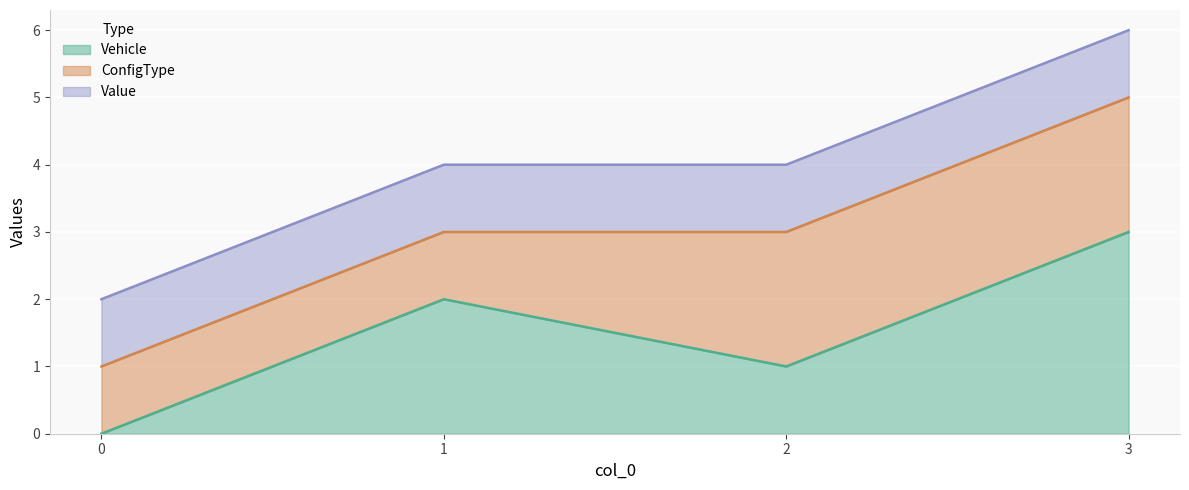

What is the approximate value of Vehicle at 2?

1